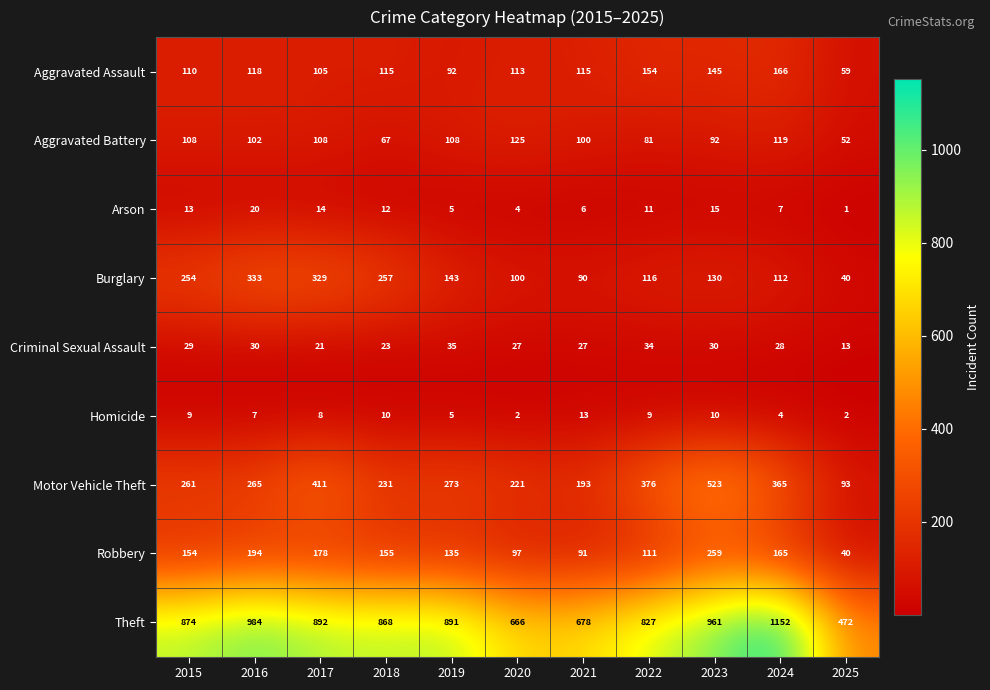

What is the maximum value for Aggravated Assault?

166